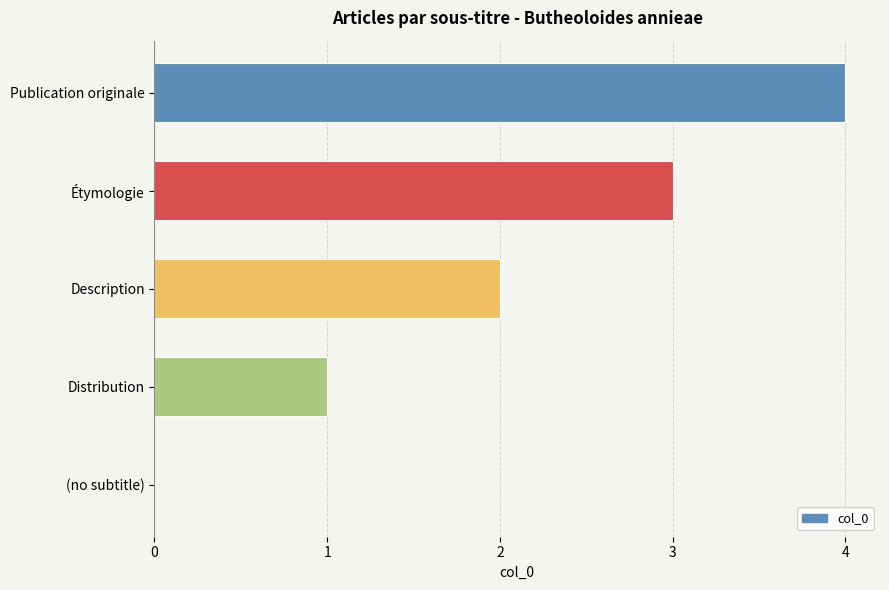

Does the chart contain stacked bars?

No